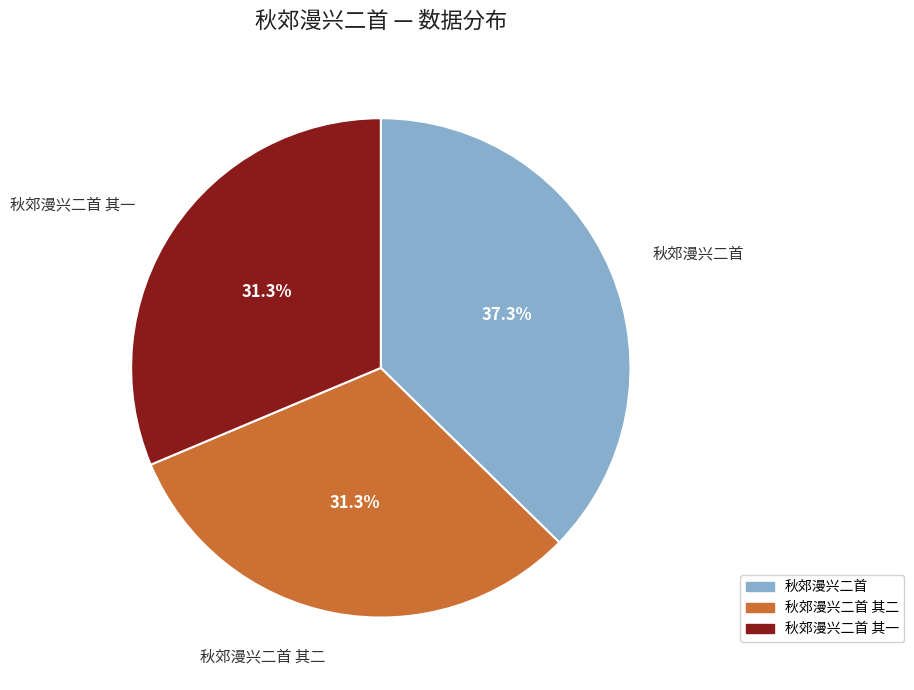

Is there any slice that represents more than half of the pie?

No